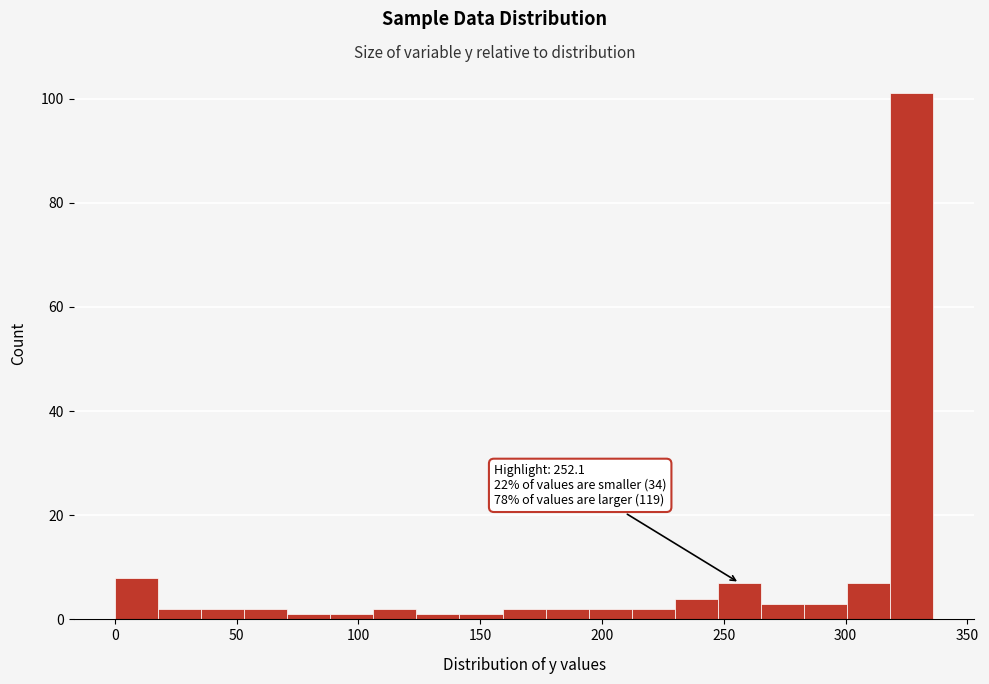

Read against the x-axis, roughly where is the centre of the tallest bar?

325